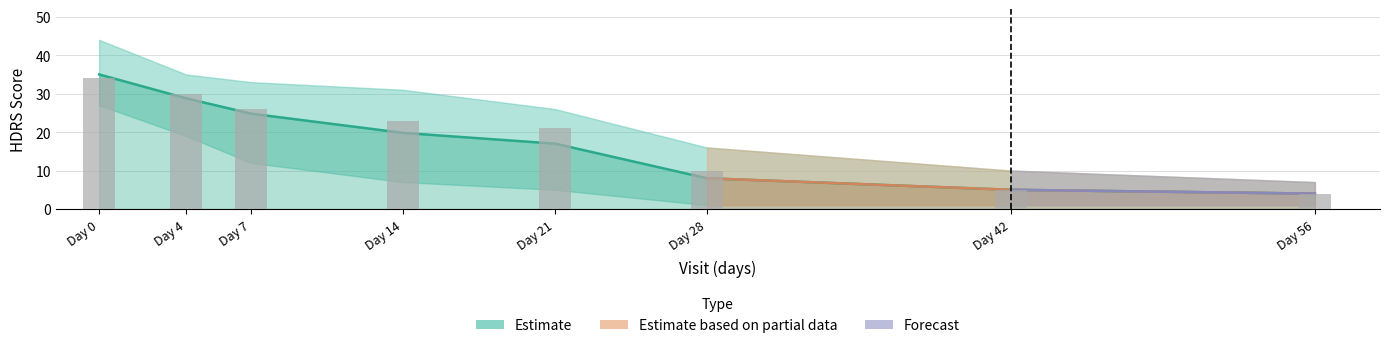

How many groups of bars are there?

8